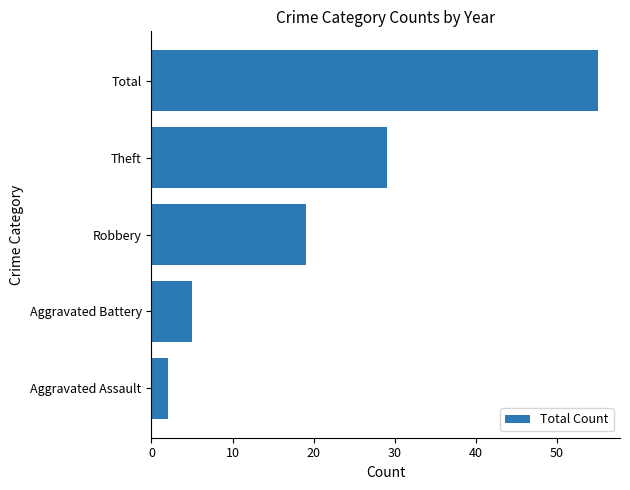

What is the difference between the maximum and minimum values?

53